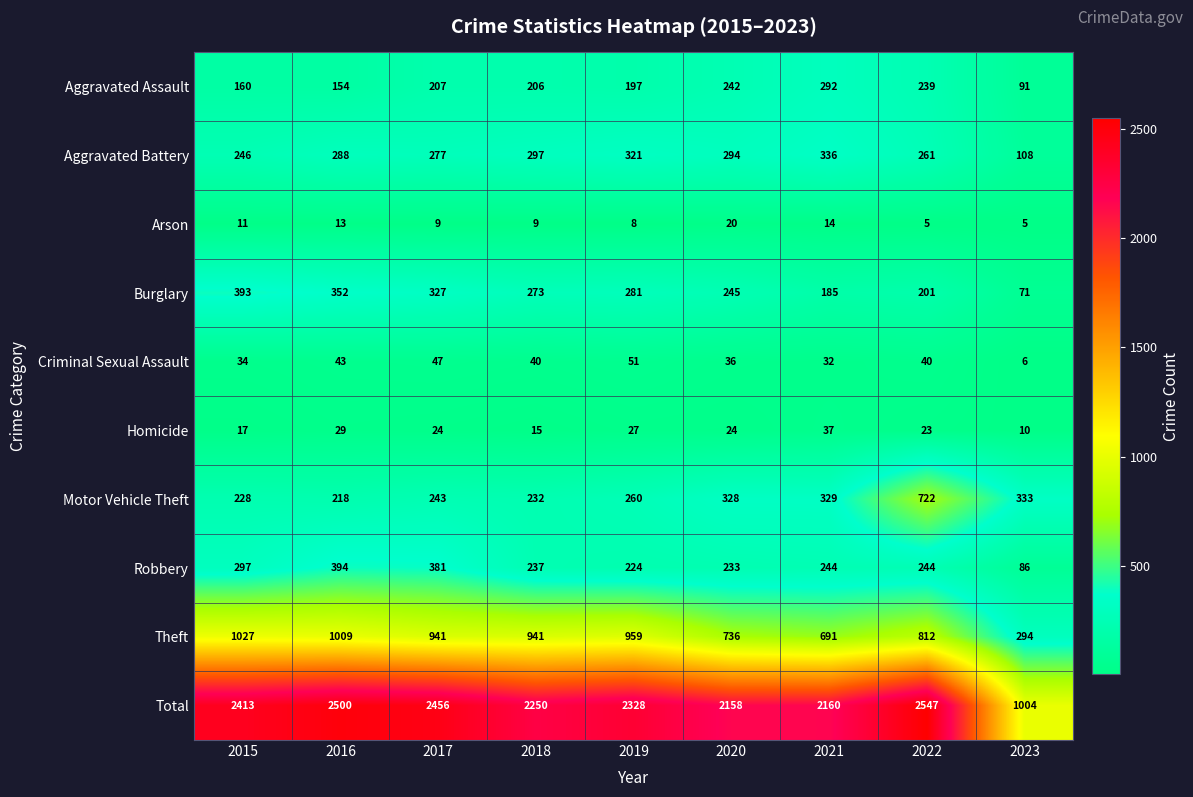

Rank the series by their maximum value, from highest to lowest.

Total, Theft, Motor Vehicle Theft, Robbery, Burglary, Aggravated Battery, Aggravated Assault, Criminal Sexual Assault, Homicide, Arson